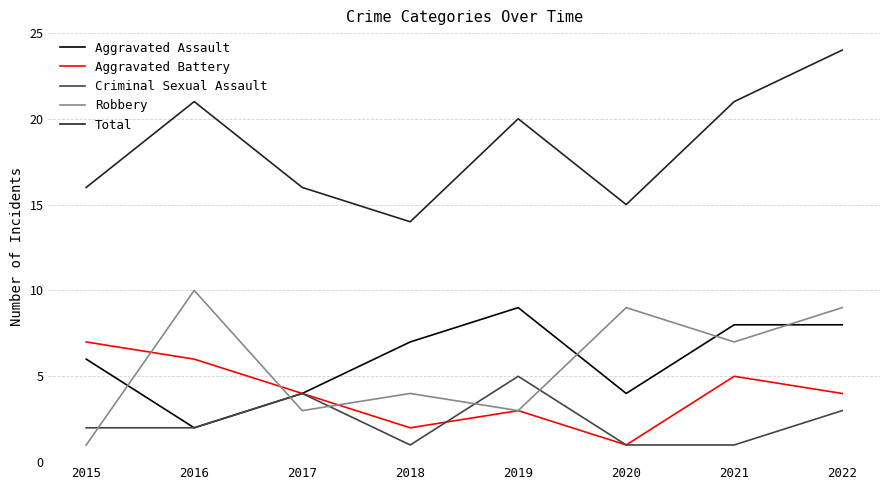

The value of Aggravated Battery at 2019 is 5. True or false?

False